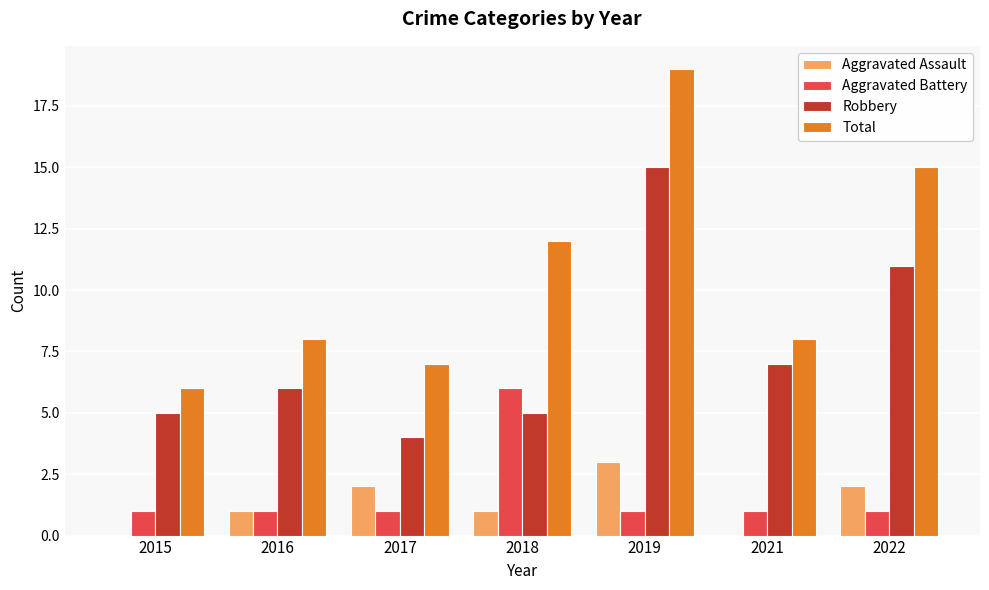

What is the sum of all Aggravated Battery values?

12